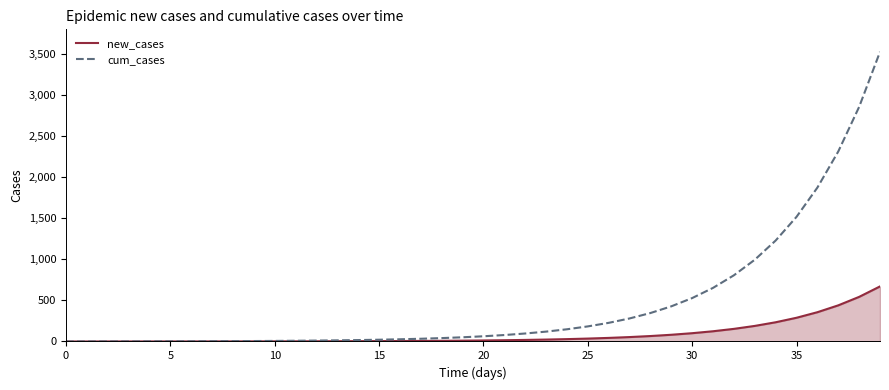

Which series has the largest total across all categories?

cum_cases